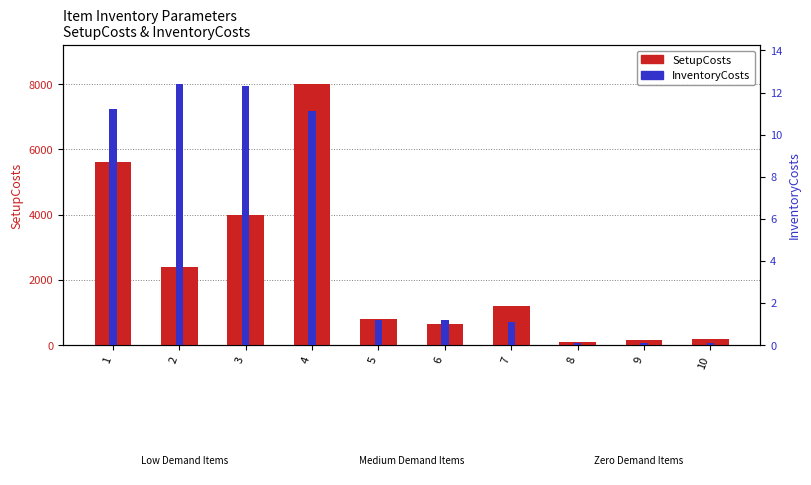

What is the sum of the InventoryCosts values at 9 and 2?

12.5